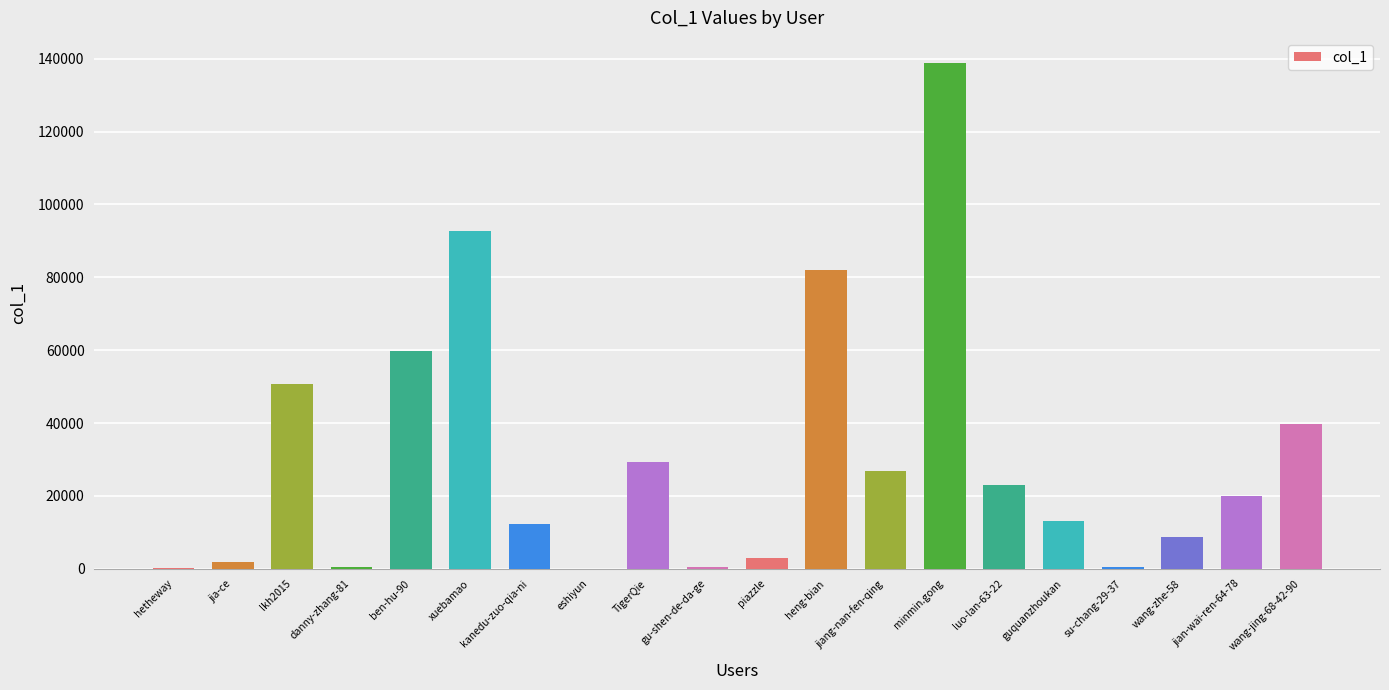

What is the sum of all values?

603059